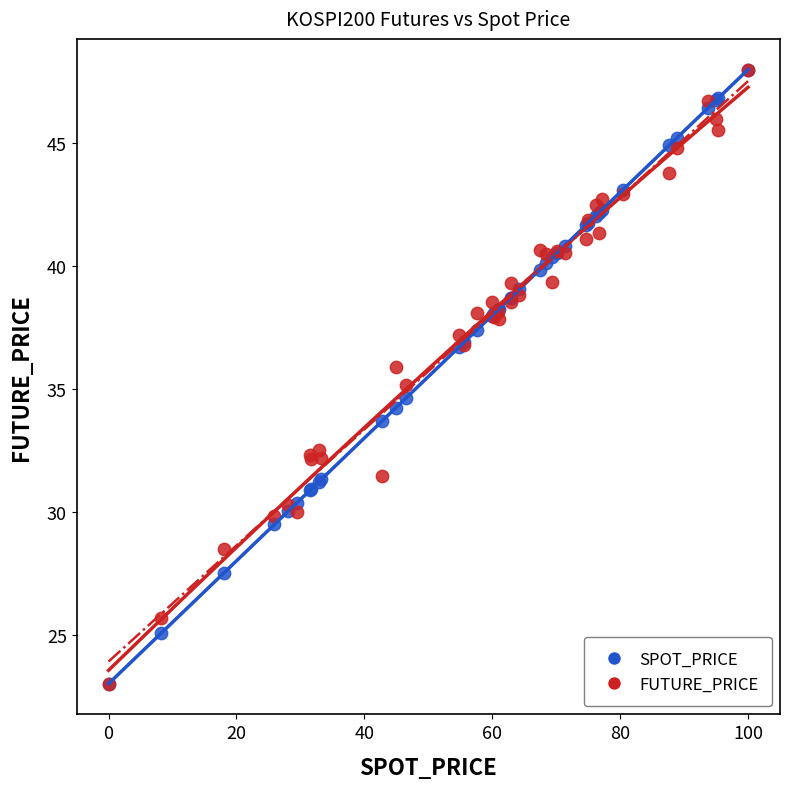

What are all the series names shown in the legend?

SPOT_PRICE, FUTURE_PRICE